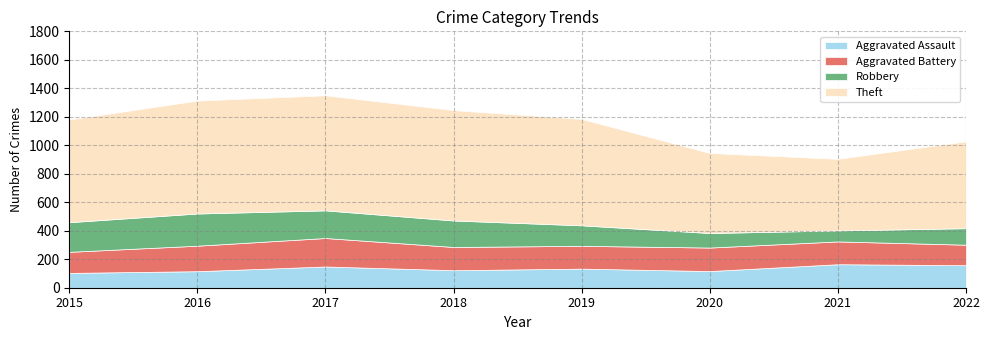

Reading left to right, list all the values displayed in this chart.

Aggravated Assault: 2015=104	2016=116	2017=149	2018=123	2019=134	2020=117	2021=165	2022=158
Aggravated Battery: 2015=148	2016=179	2017=200	2018=163	2019=160	2020=165	2021=160	2022=144
Robbery: 2015=208	2016=226	2017=194	2018=186	2019=144	2020=102	2021=77	2022=116
Theft: 2015=721	2016=793	2017=808	2018=775	2019=747	2020=562	2021=503	2022=610